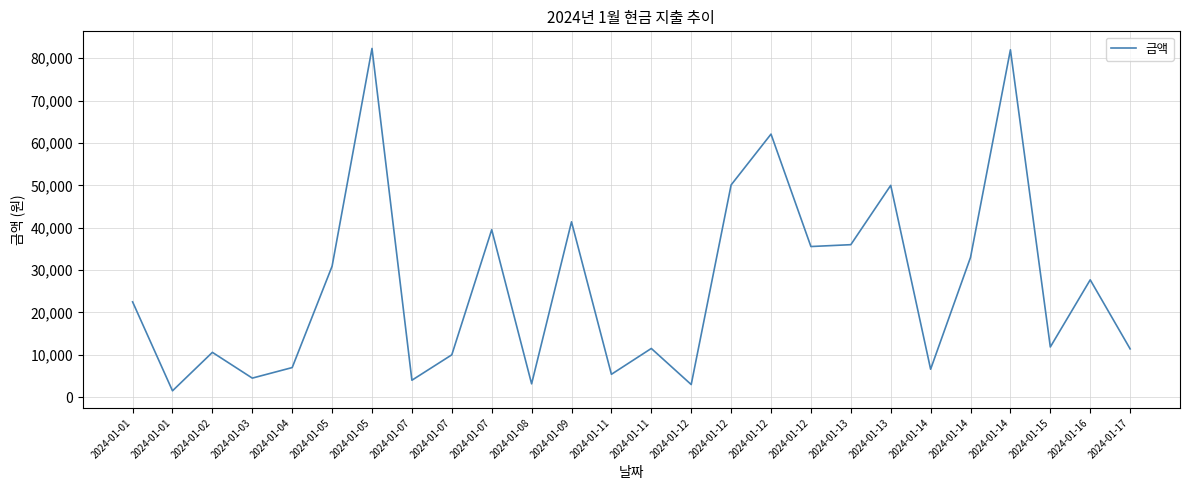

What is the difference between the maximum and second lowest values?

79340